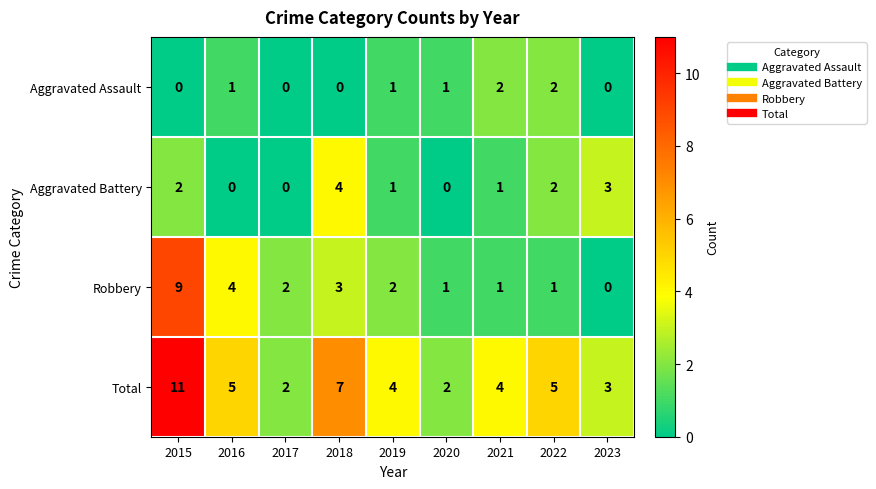

What is the difference between the highest and lowest values at 2023?

3